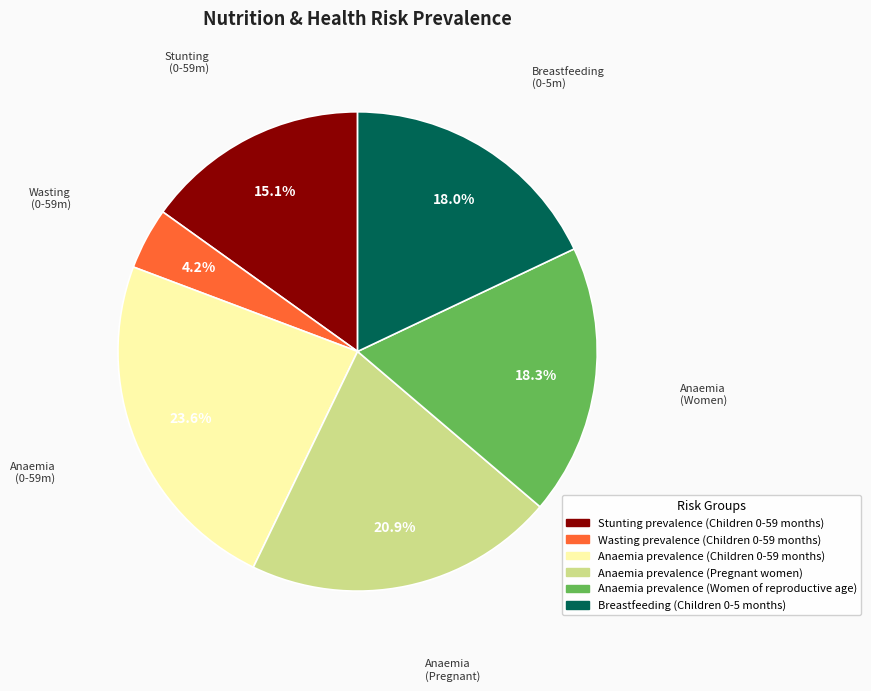

True or false: Breastfeeding (Children 0-5 months) accounts for 32% of the total.

False